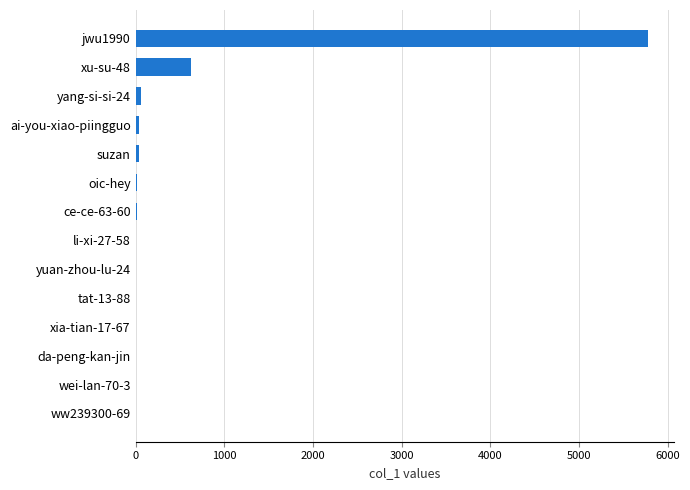

What is the approximate value at jwu1990?

5781